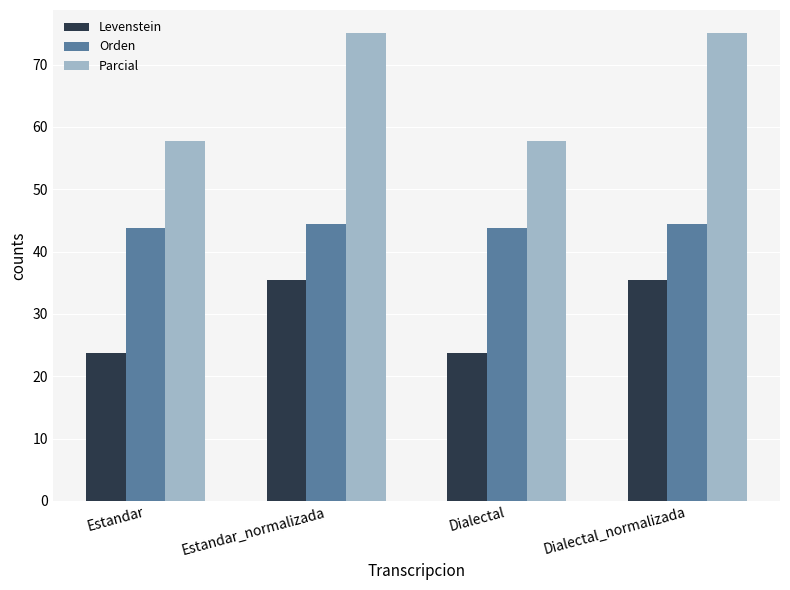

What is the spread (max minus min) of values at Dialectal_normalizada?

39.6